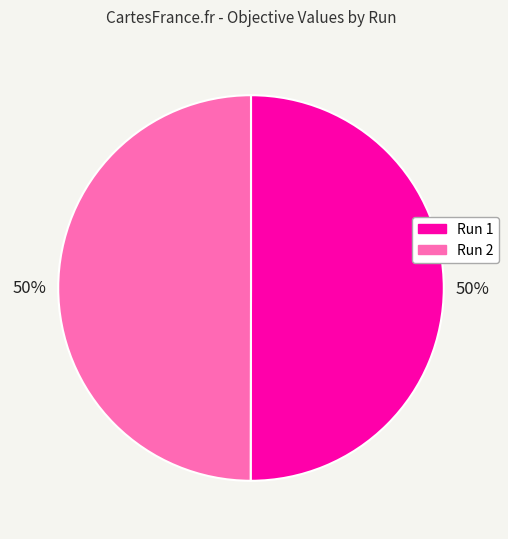

To the nearest percent, what portion does Run 1 represent?

50%